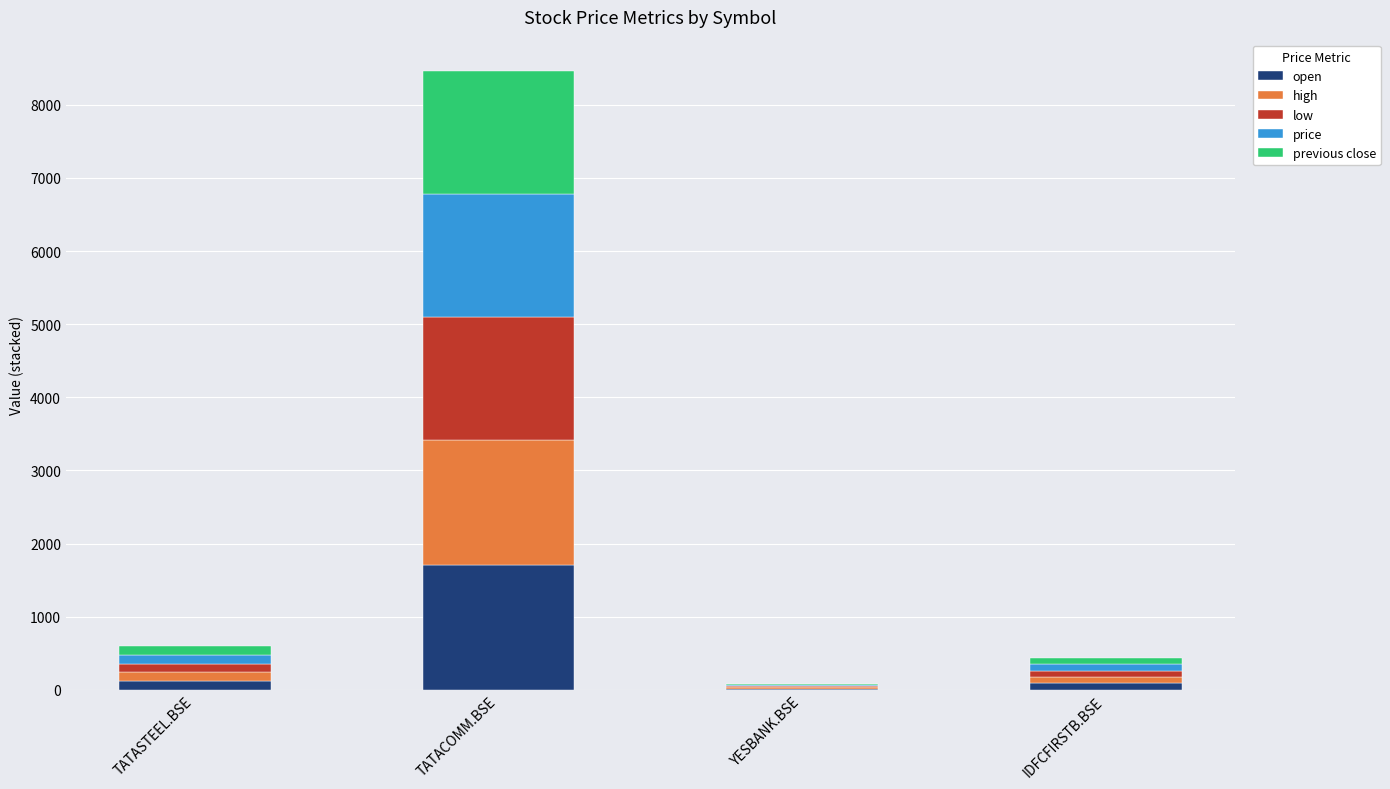

What is the sum of all open values?

1923.7